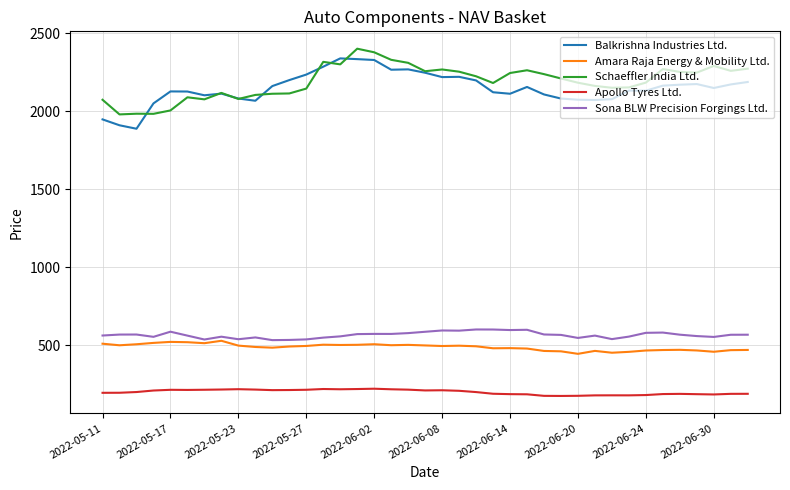

True or false: Amara Raja Energy & Mobility Ltd. and Schaeffler India Ltd. intersect in this chart.

False